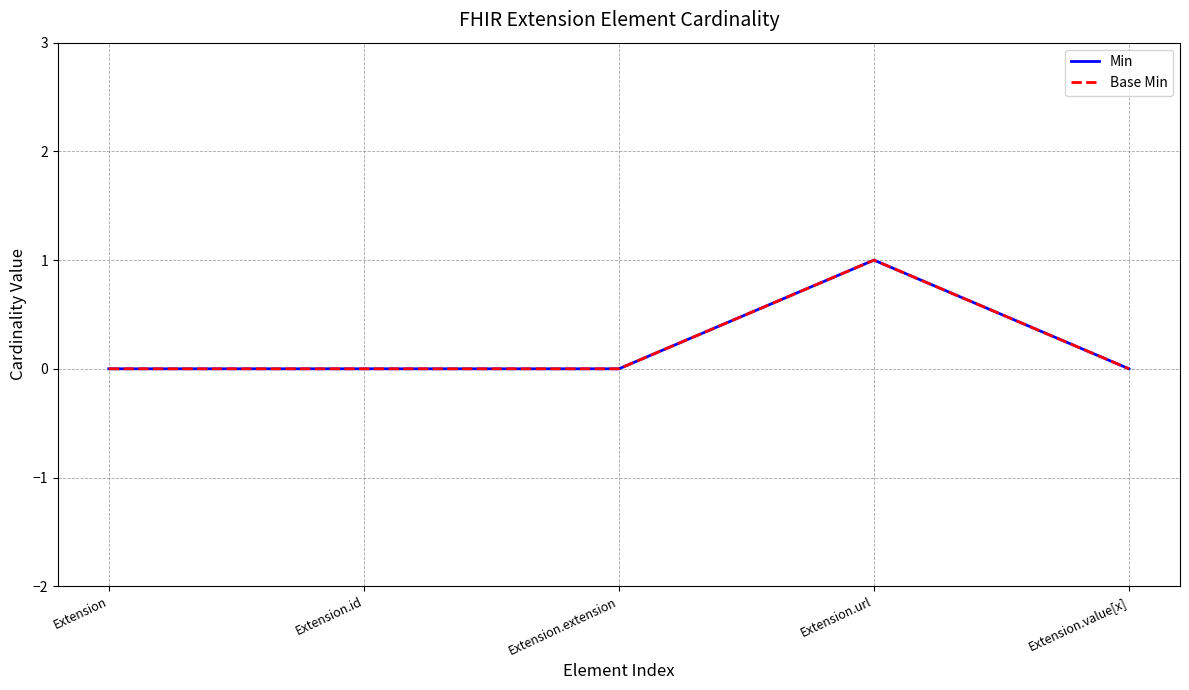

Does the chart display data point markers on the line(s)?

No